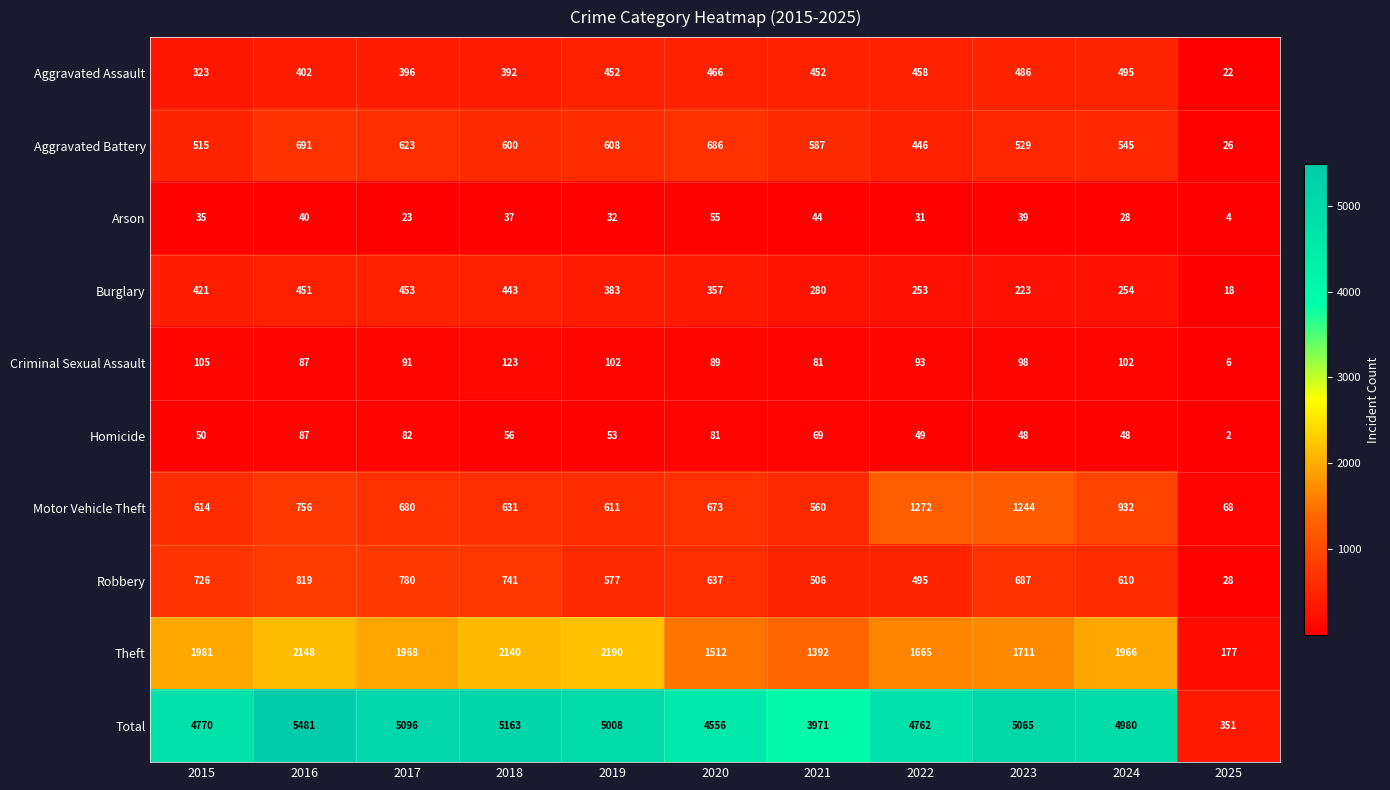

At which label is Aggravated Assault closest to 258?

2015